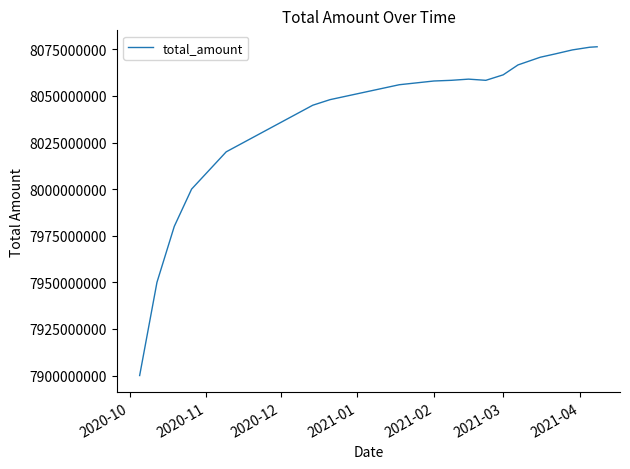

What is the difference between the maximum and minimum values?

176360693